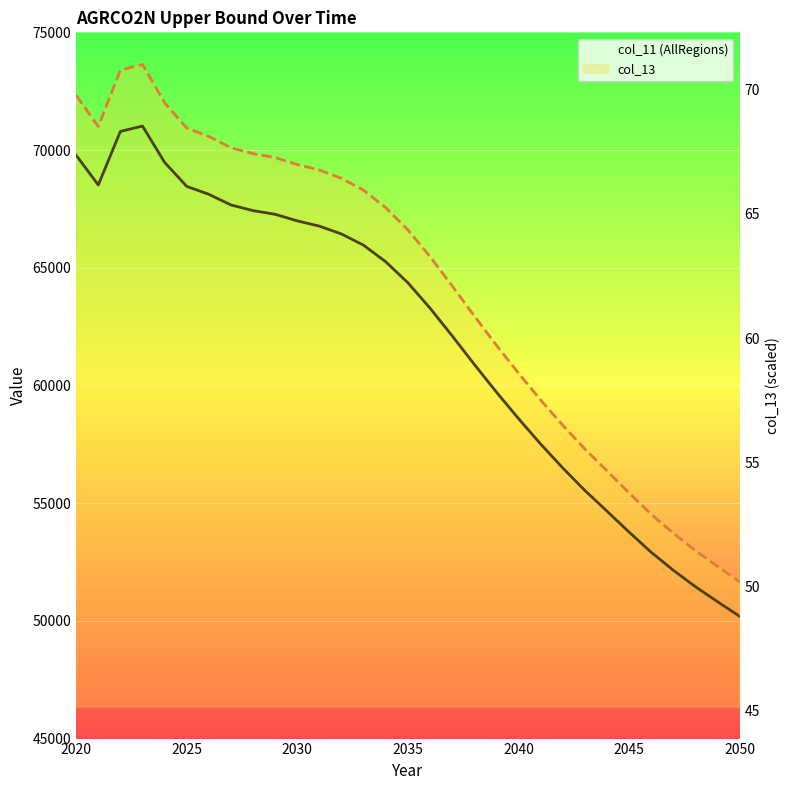

What is the minimum value for col_11 (AllRegions)?

50196.7